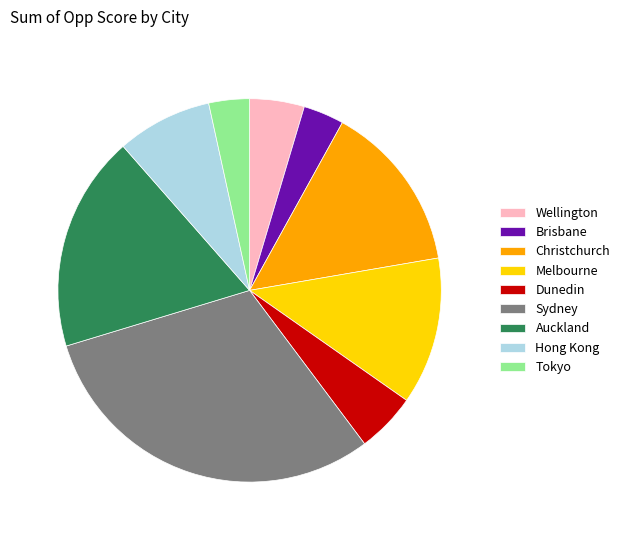

Do Sydney and Hong Kong together represent more than half of the pie?

No